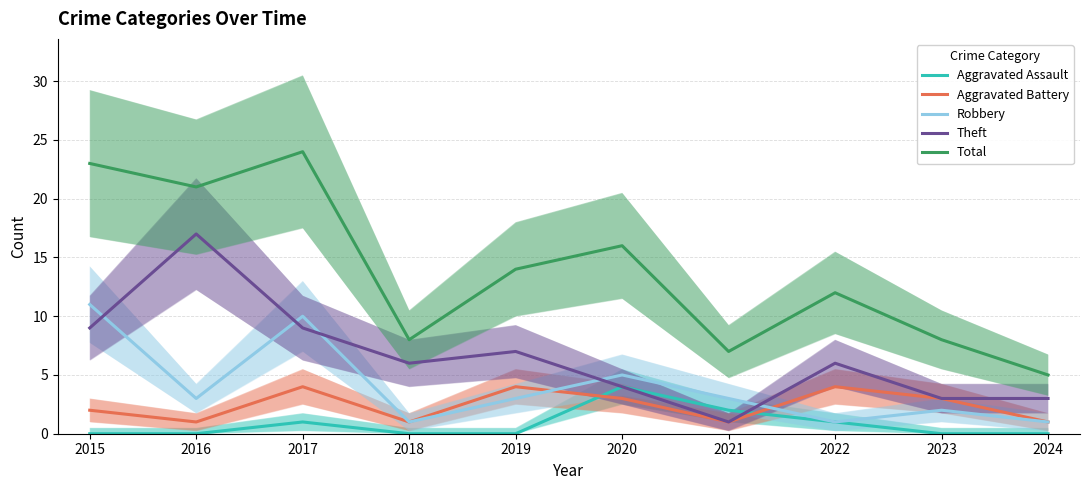

Read the Aggravated Battery value at 2018.

1